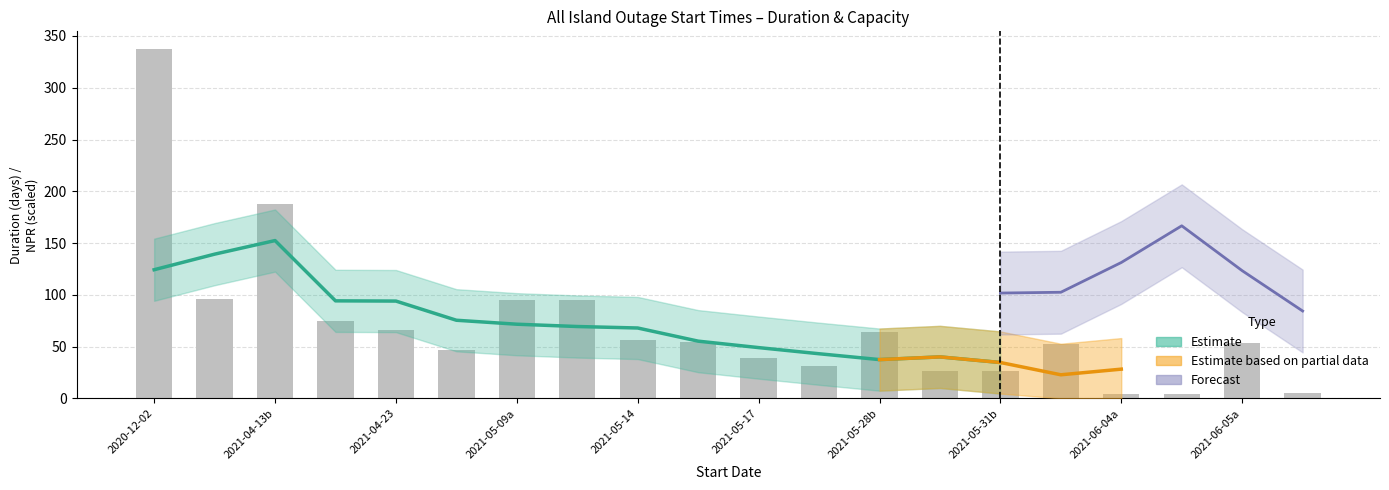

The value at 2021-05-09a is 31.5. True or false?

False